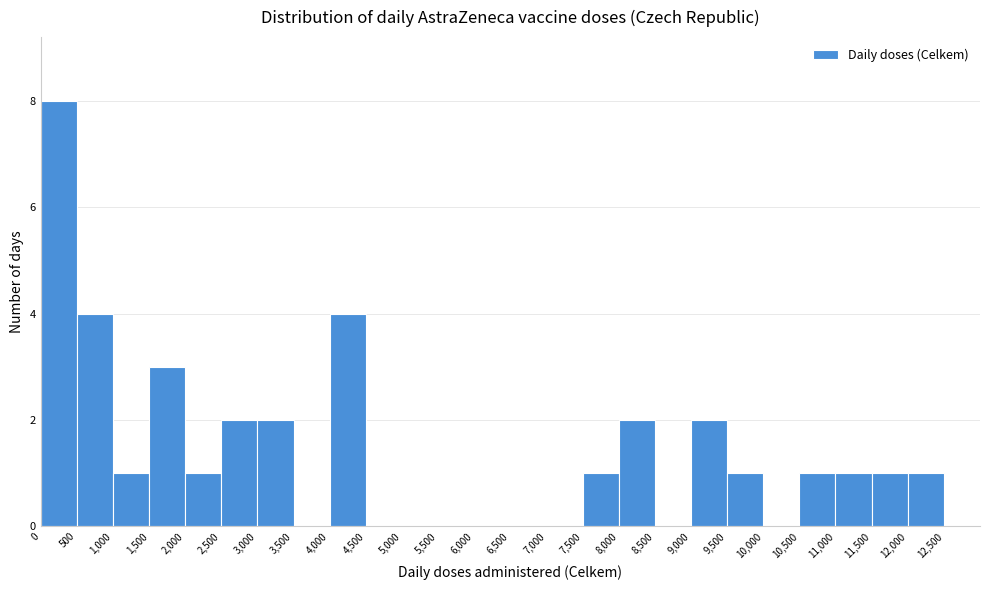

Reading left to right, list every bar in this chart as the range it spans on the x-axis followed by its height. The values are not printed on the chart, so give them approximately, as read against the axis.

0 to 500: 8
500 to 1000: 4
1000 to 1500: 1
1500 to 2000: 3
2000 to 2500: 1
2500 to 3000: 2
3000 to 3500: 2
3500 to 4000: 0
4000 to 4500: 4
4500 to 5000: 0
5000 to 5500: 0
5500 to 6000: 0
6000 to 6500: 0
6500 to 7000: 0
7000 to 7500: 0
7500 to 8000: 1
8000 to 8500: 2
8500 to 9000: 0
9000 to 9500: 2
9500 to 10000: 1
10000 to 10500: 0
10500 to 11000: 1
11000 to 11500: 1
11500 to 12000: 1
12000 to 12500: 1
12500 to 13000: 0